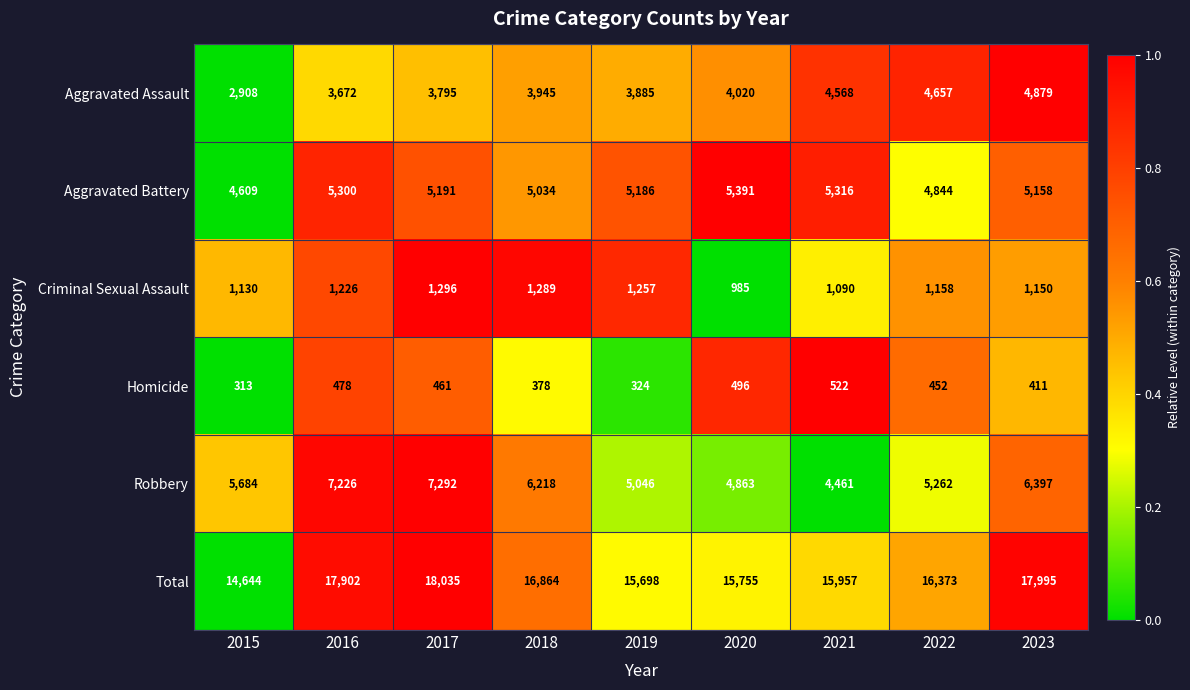

How many categories are shown in the chart?

9